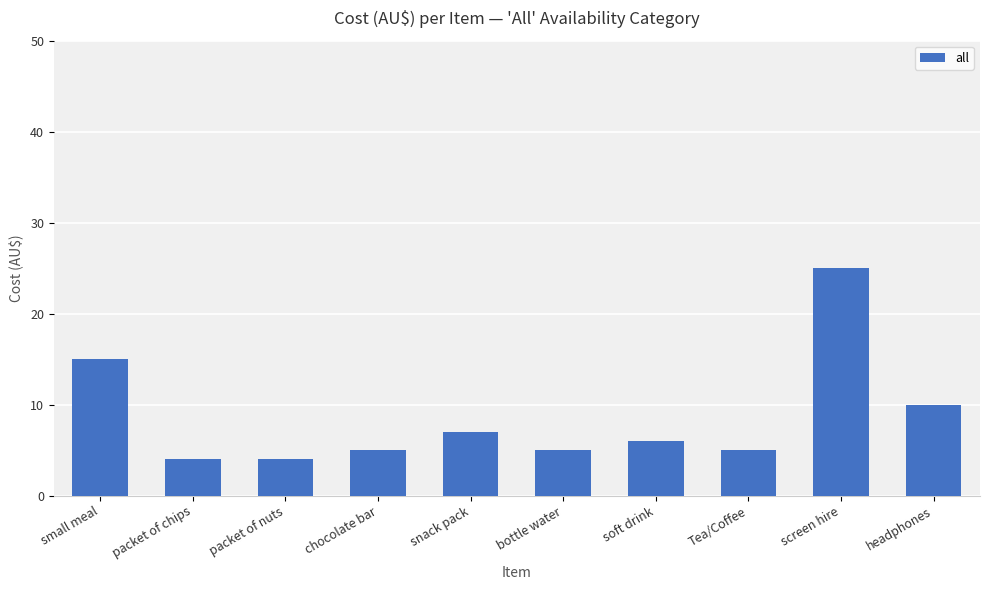

How many bars are there in total?

10